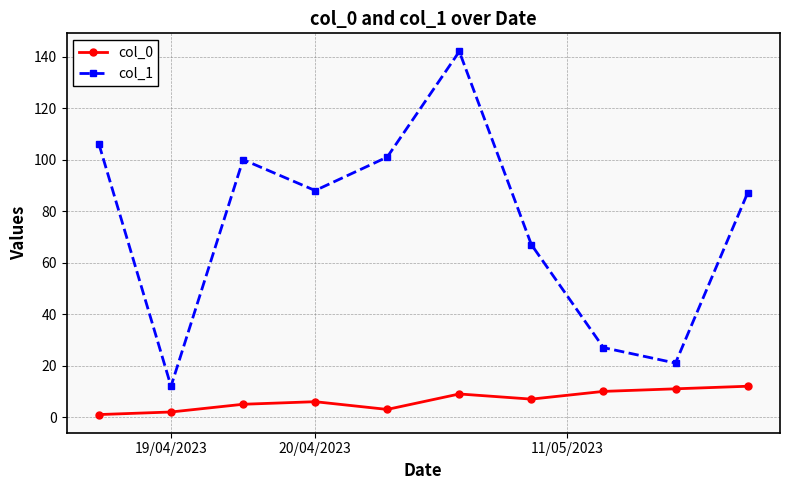

Reading left to right, transcribe all the data shown in this chart.

col_0: 1	2	5	6	3	9	7	10	11	12
col_1: 106	12	100	88	101	142	67	27	21	87